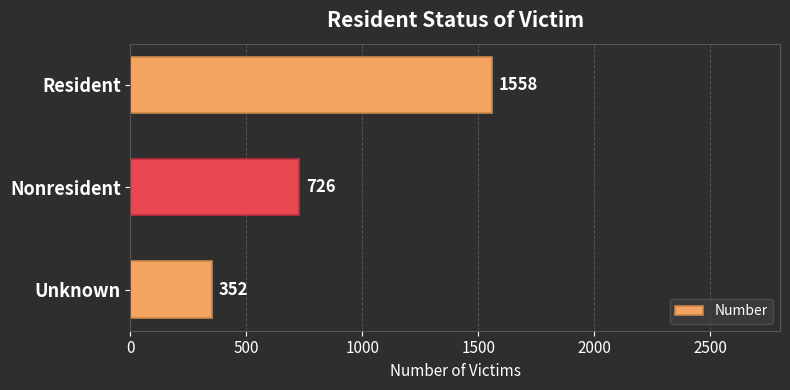

Between Resident and Unknown, which is larger?

Resident